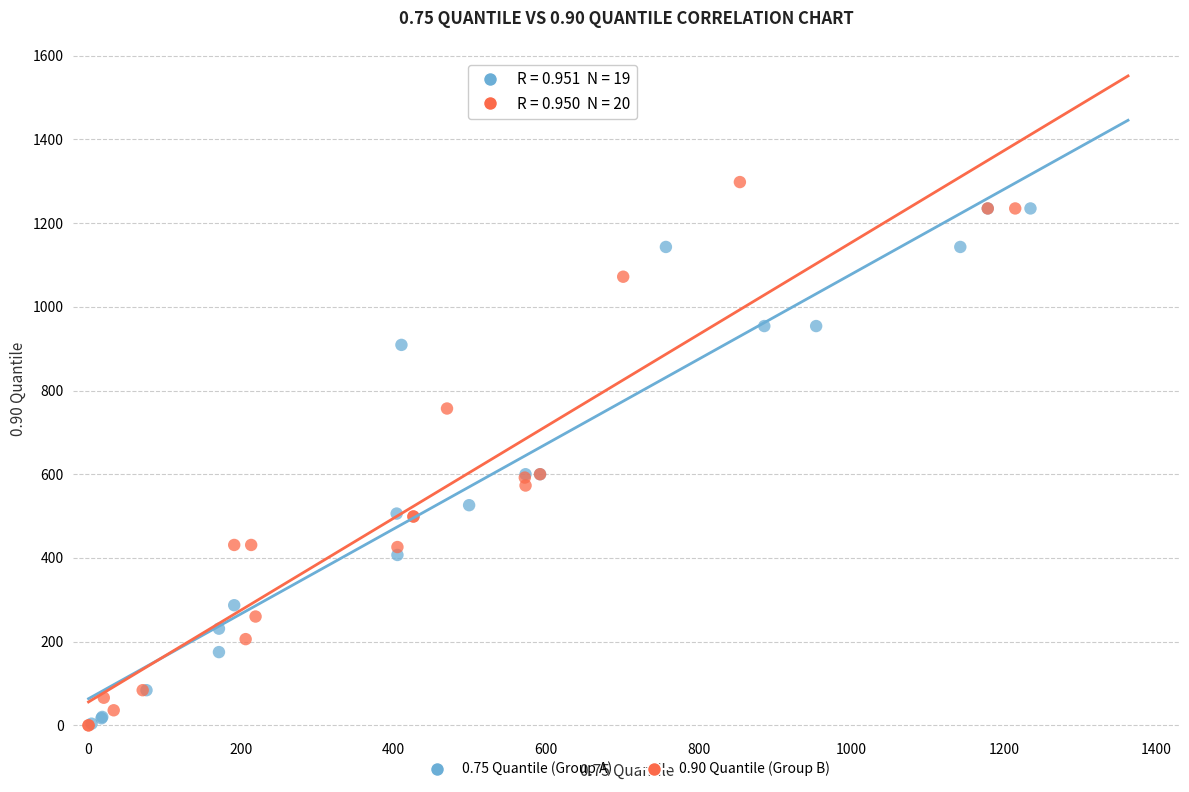

Which series has the widest spread of Y values?

0.90 Quantile (Group B)